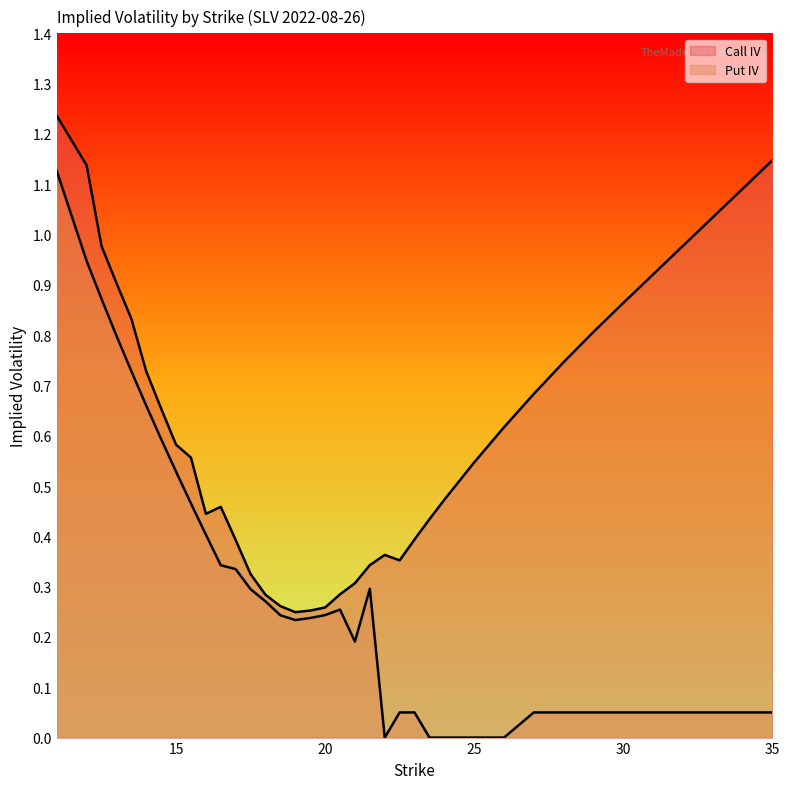

Reading left to right, transcribe all the data shown in this chart.

Call IV: 1.2	1.1	1.0	0.9	0.8	0.7	0.7	0.6	0.6	0.4	0.5	0.4	0.3	0.3	0.3	0.2	0.3	0.3	0.3	0.3	0.3	0.4	0.4	0.4	0.4	0.5	0.5	0.6	0.7	0.7	0.8	0.9	1.1
Put IV: 1.1	0.9	0.9	0.8	0.7	0.7	0.6	0.5	0.5	0.4	0.3	0.3	0.3	0.3	0.2	0.2	0.2	0.2	0.3	0.2	0.3	0.0	0.1	0.1	0.0	0.0	0.0	0.0	0.1	0.1	0.1	0.1	0.1